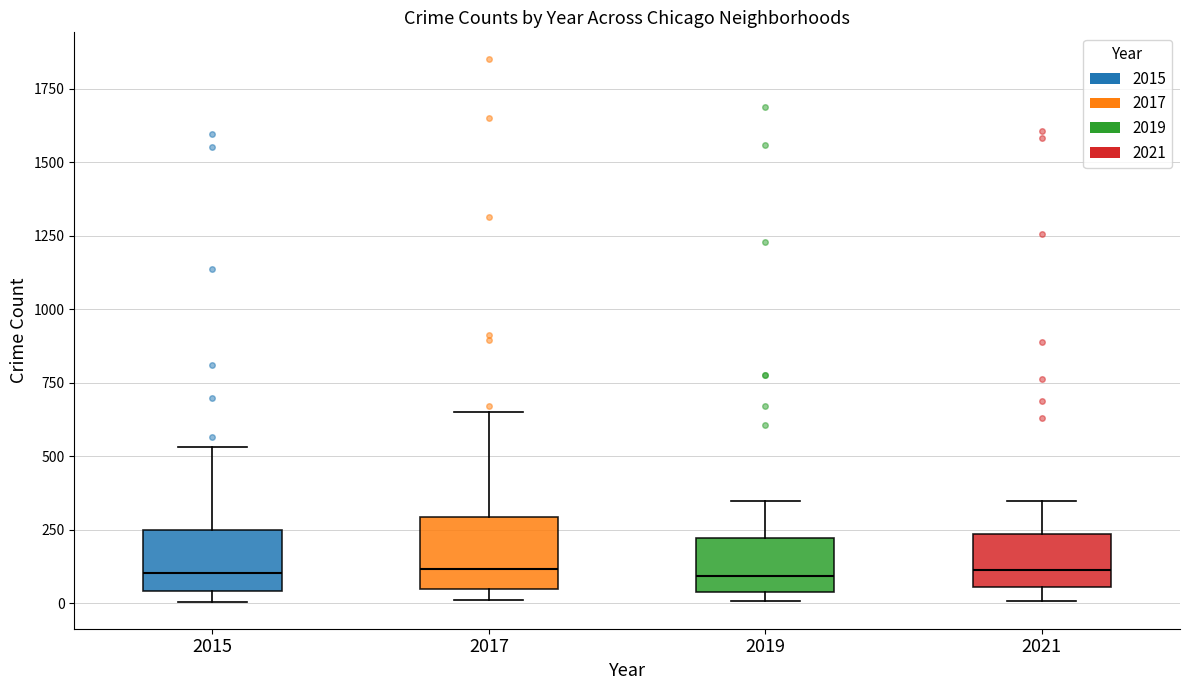

Reading left to right, transcribe this box plot: for each box, give where its median line is, the range the box spans, and where its two whiskers end, as read against the y-axis. The values are not printed on the chart, so give them approximately, as read against the axis.

2015: median 100, box 50 to 250, whiskers 0 to 550
2017: median 100, box 50 to 300, whiskers 0 to 650
2019: median 100, box 50 to 200, whiskers 0 to 350
2021: median 100, box 50 to 250, whiskers 0 to 350